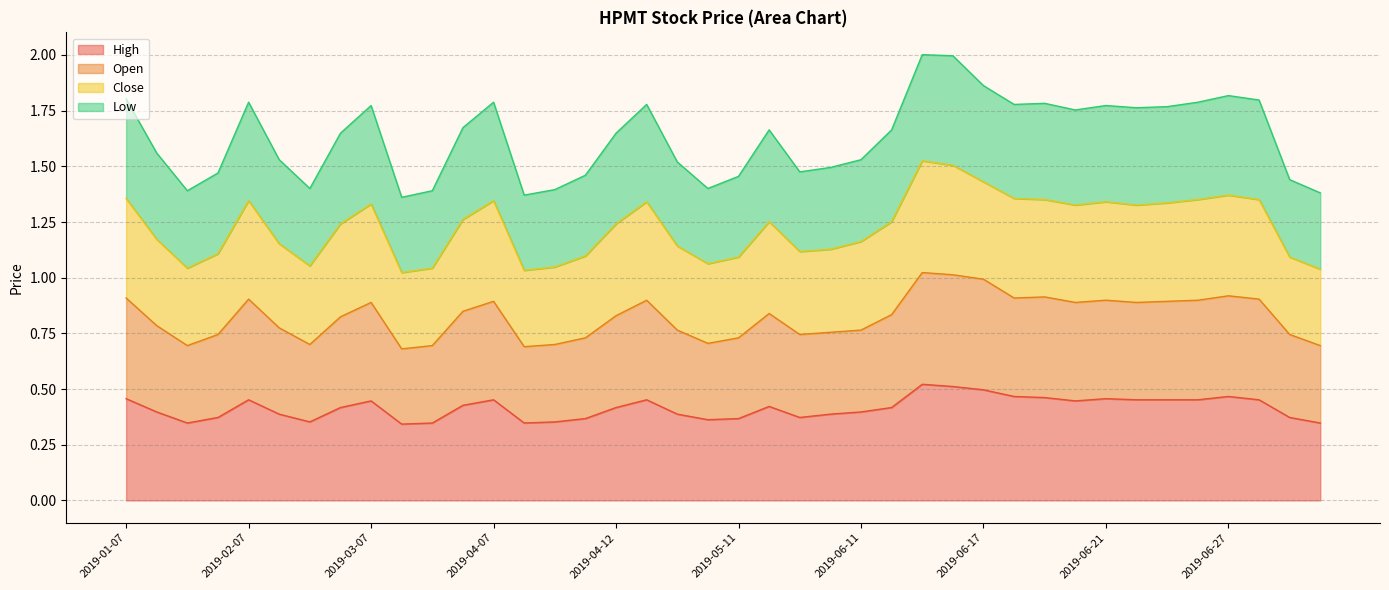

True or false: High and Close cross at least once.

False